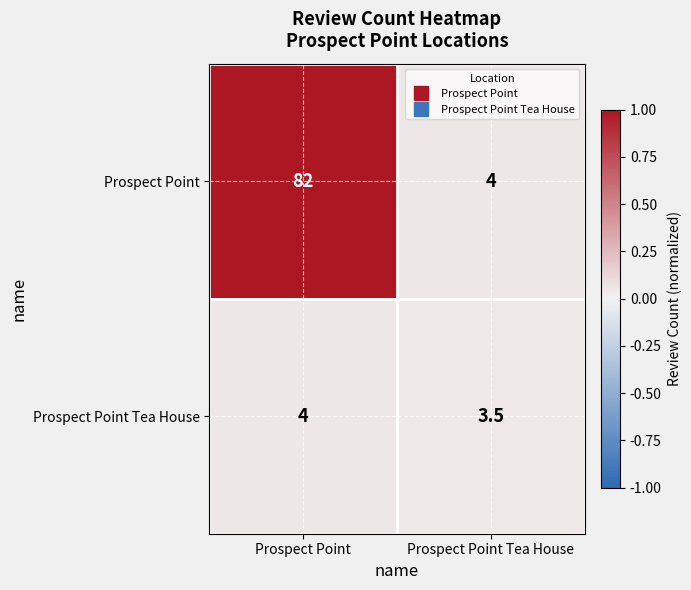

Which series has the largest total across all categories?

Prospect Point